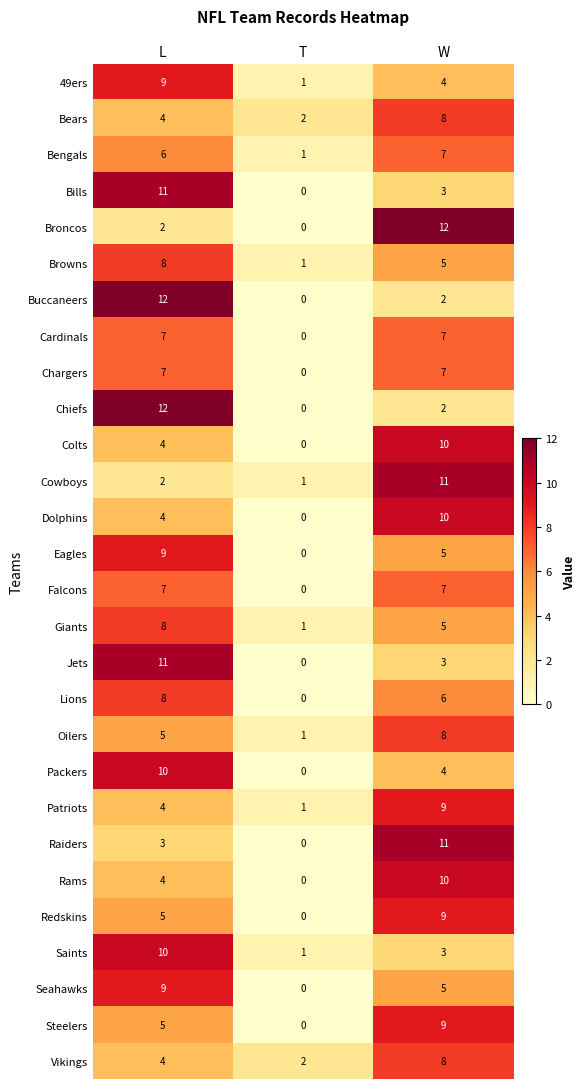

What is the spread (max minus min) of values at T?

2